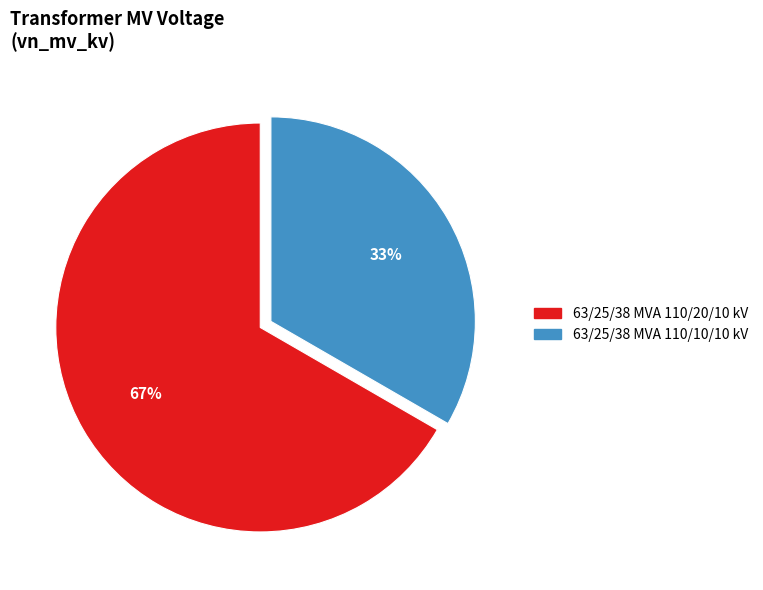

How many segments does this pie chart have?

2